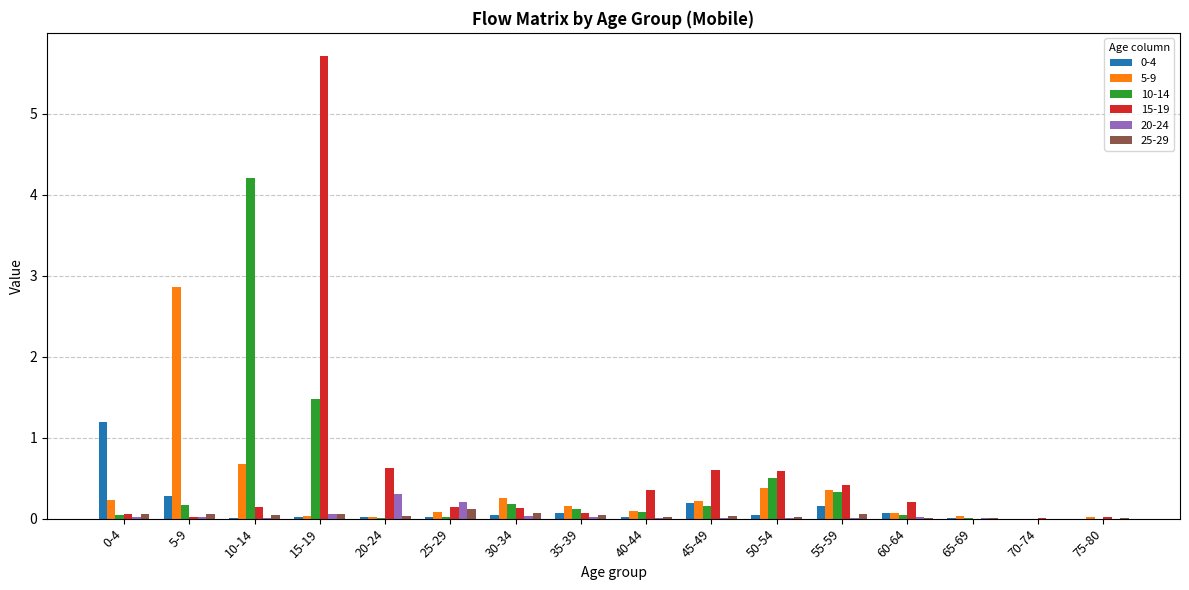

The value of 25-29 at 70-74 is 0.0. True or false?

True